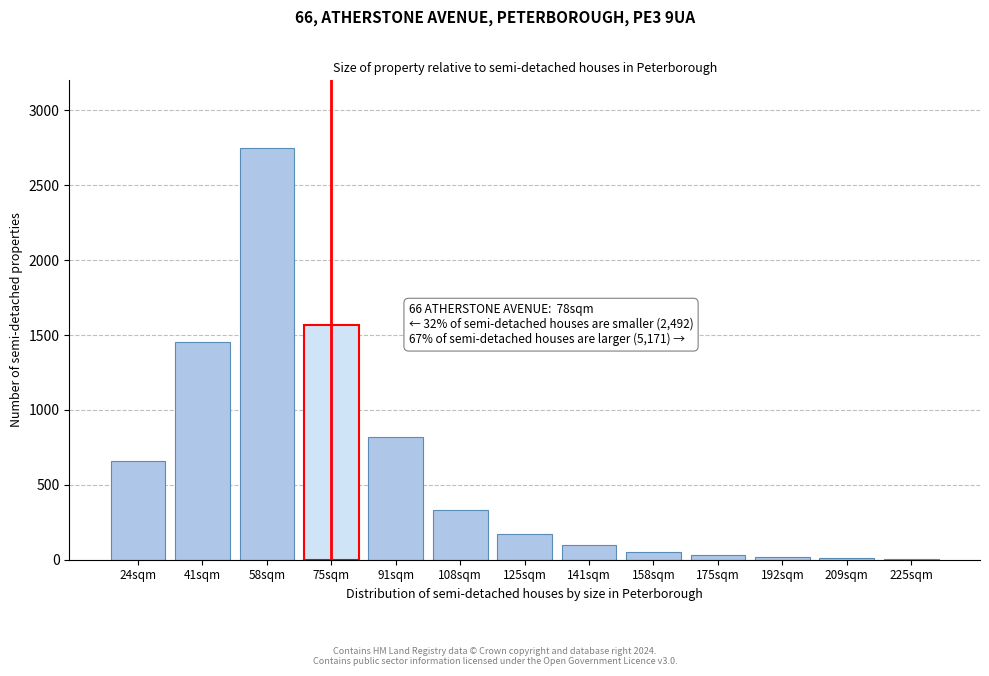

Where is the data nearest to the value 1377?

41sqm